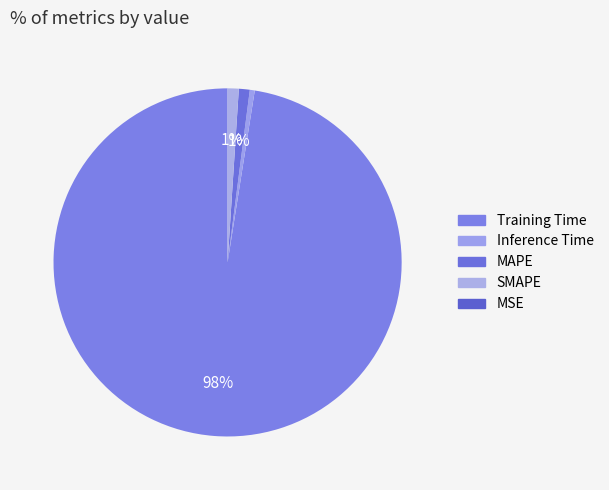

Count the number of slices in the pie.

5